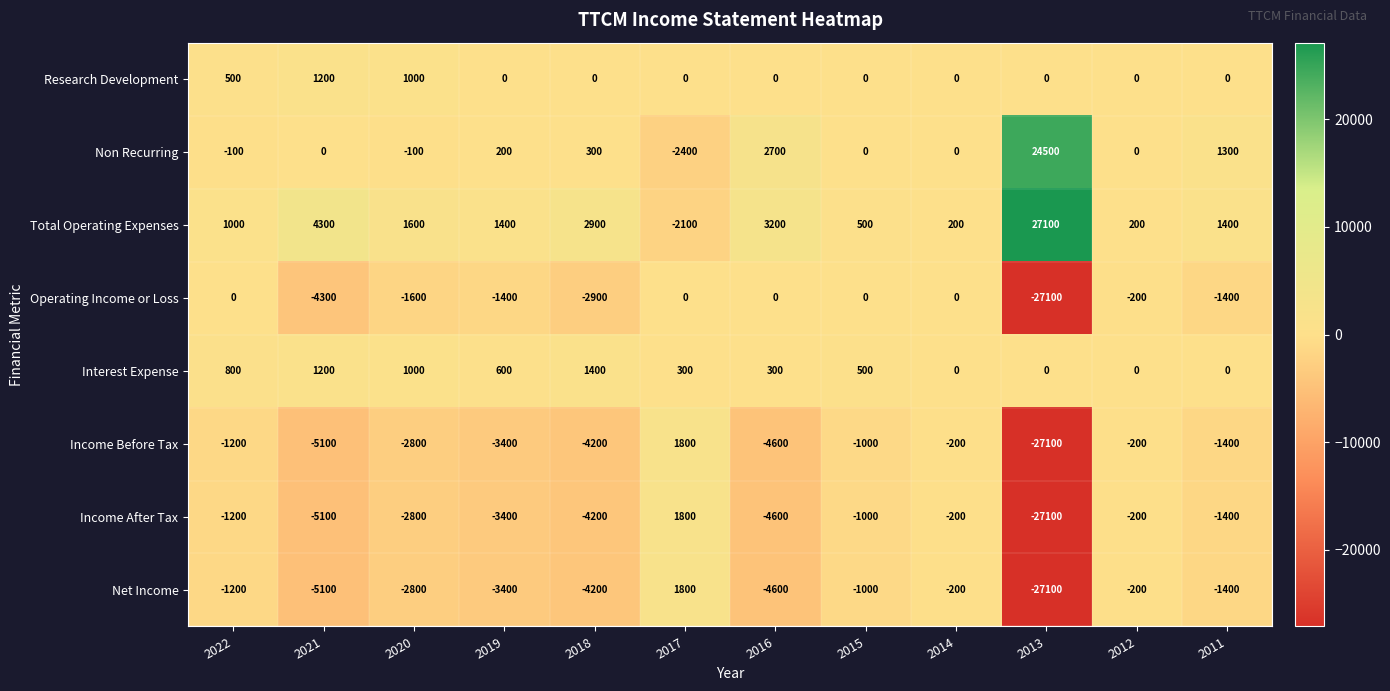

Which series has the largest total across all categories?

Total Operating Expenses